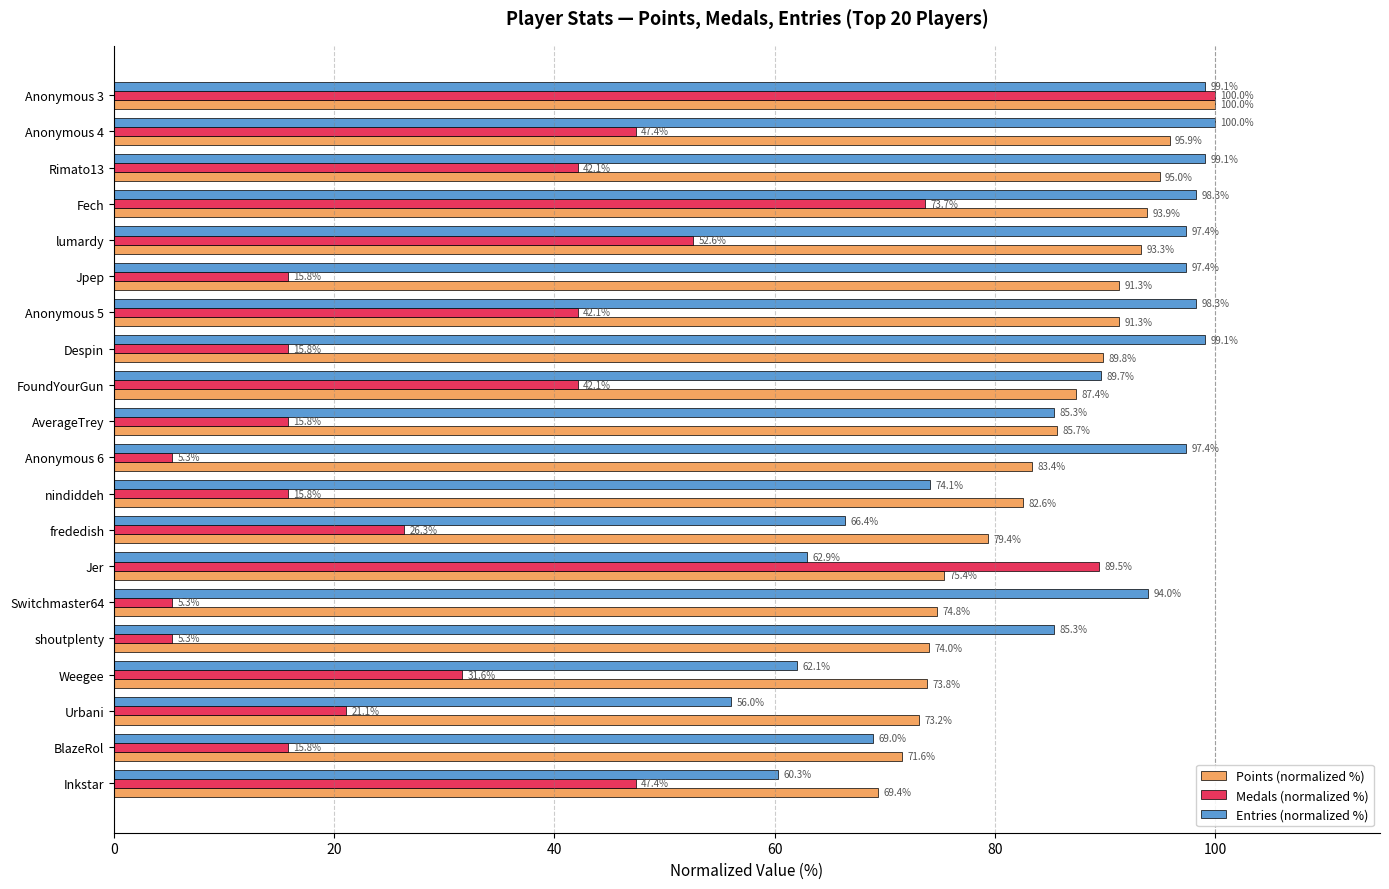

Between lumardy and shoutplenty, which series saw the biggest shift?

Medals (normalized %)